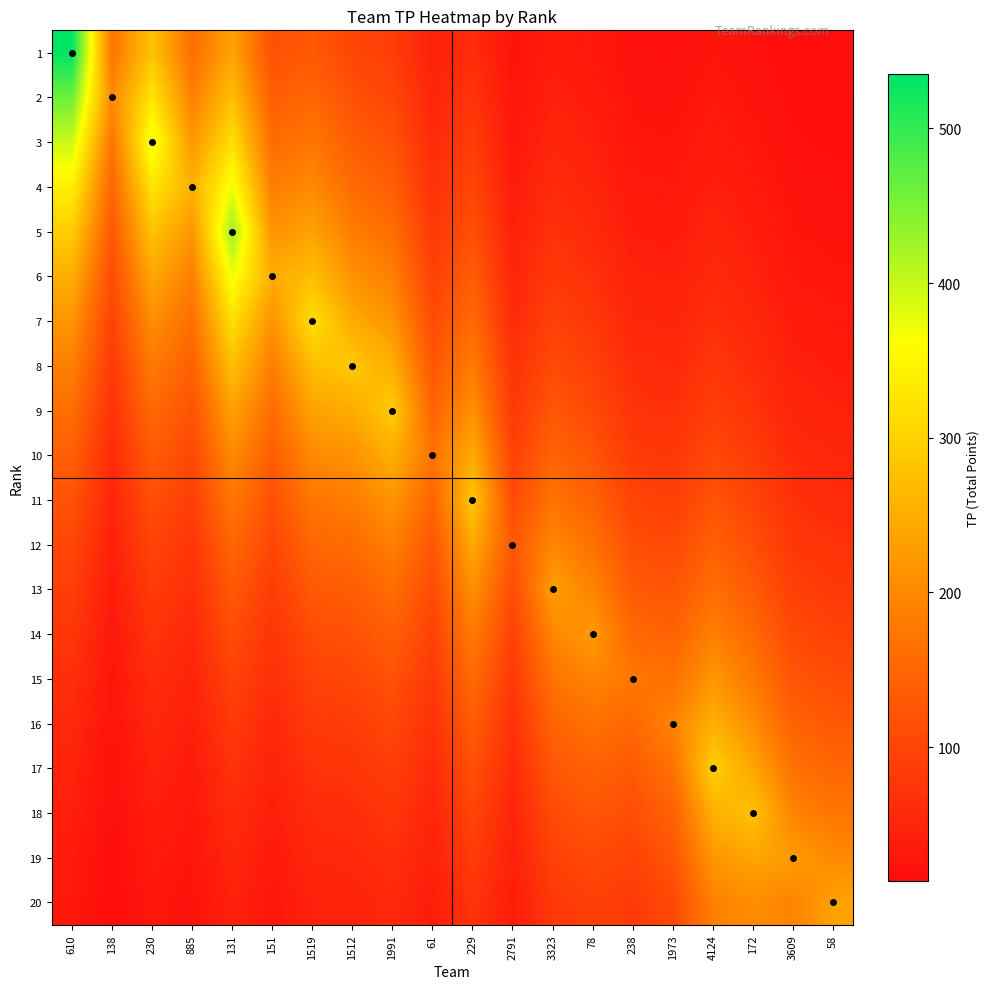

Between 885 and 172, which series saw the biggest shift?

18